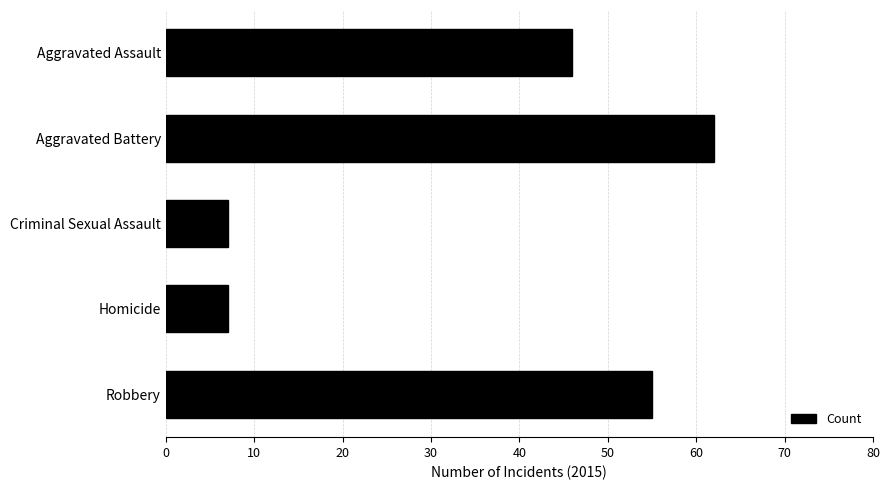

Reading top to bottom, transcribe all the data shown in this chart.

46	62	7	7	55